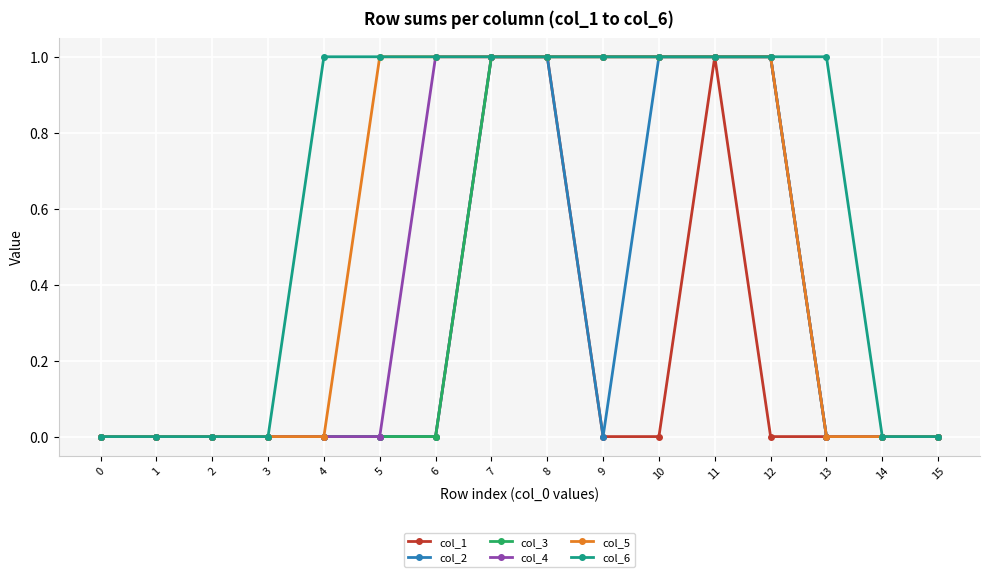

What are all the series names shown in the legend?

col_1, col_2, col_3, col_4, col_5, col_6